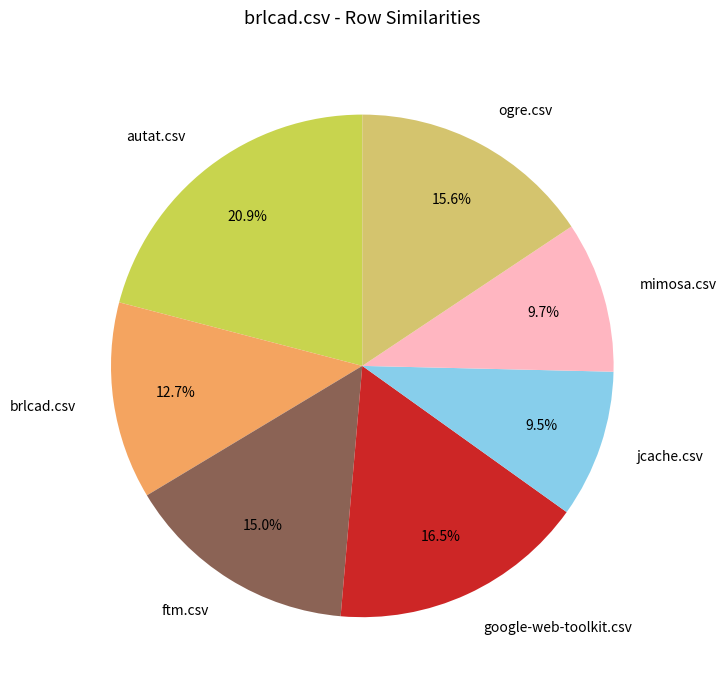

To the nearest percent, what is the combined percentage of ogre.csv and autat.csv?

37%